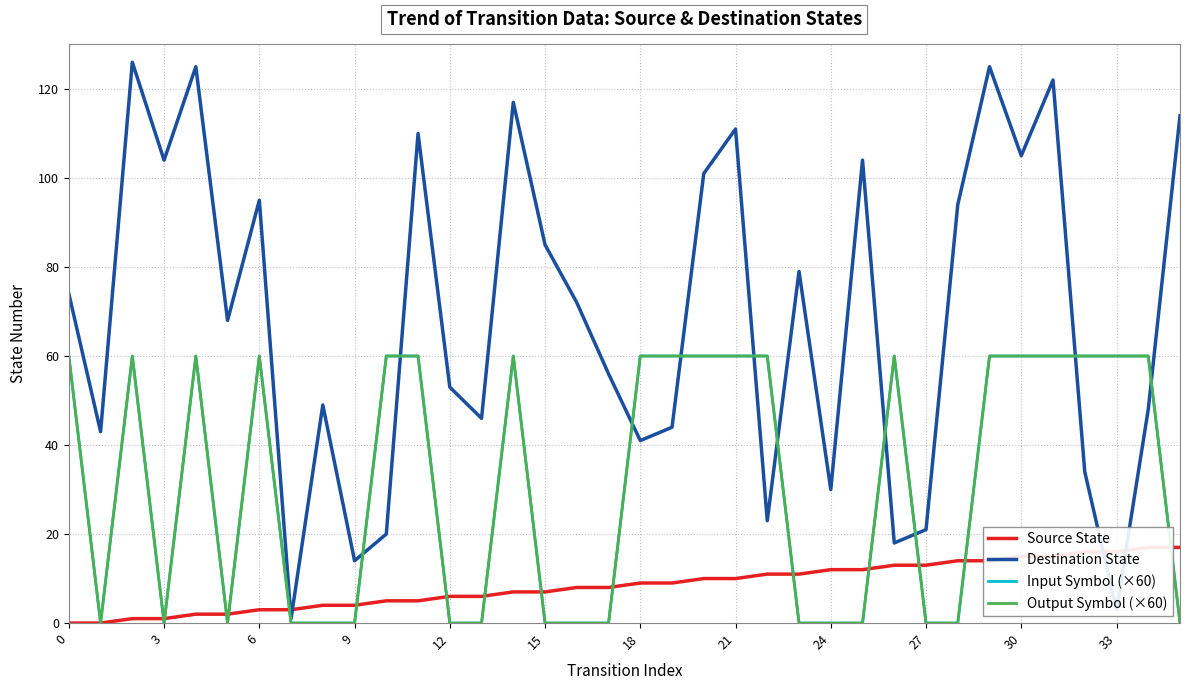

How many Input Symbol (×60) values are between 0 and 60?

36